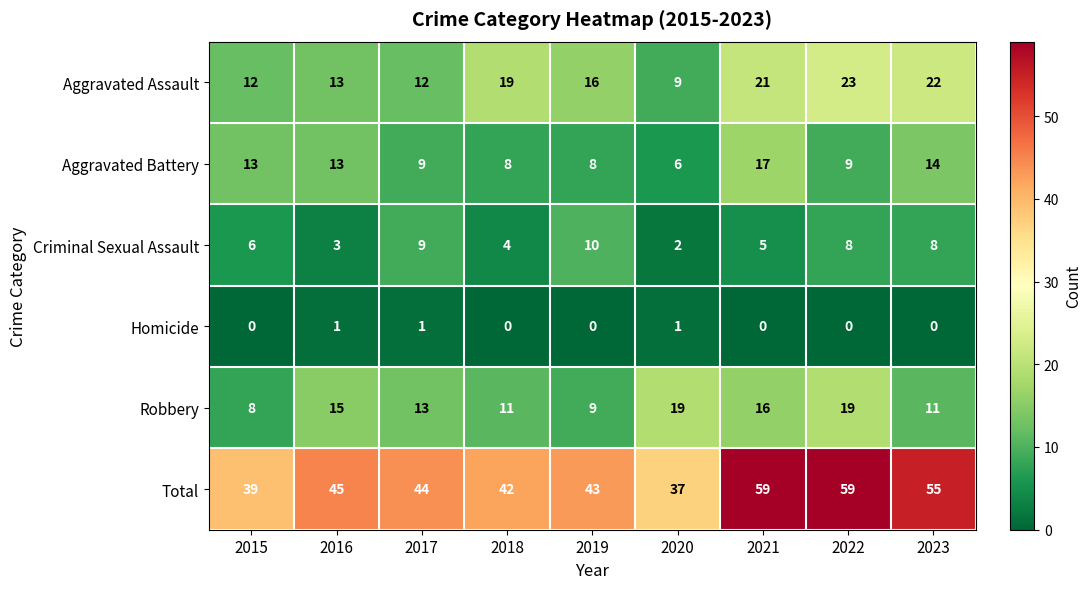

List the series in order of their peak value, highest first.

Total, Aggravated Assault, Robbery, Aggravated Battery, Criminal Sexual Assault, Homicide